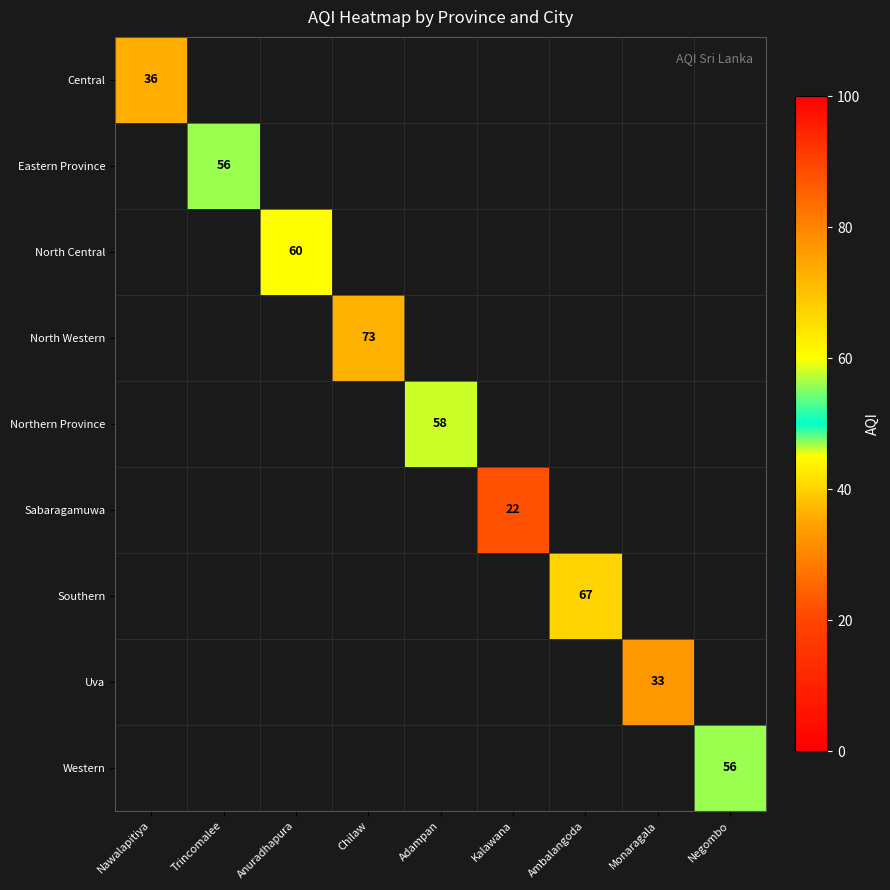

List the labels in order of Sabaragamuwa value, smallest first.

Nawalapitiya, Trincomalee, Anuradhapura, Chilaw, Adampan, Kalawana, Ambalangoda, Monaragala, Negombo